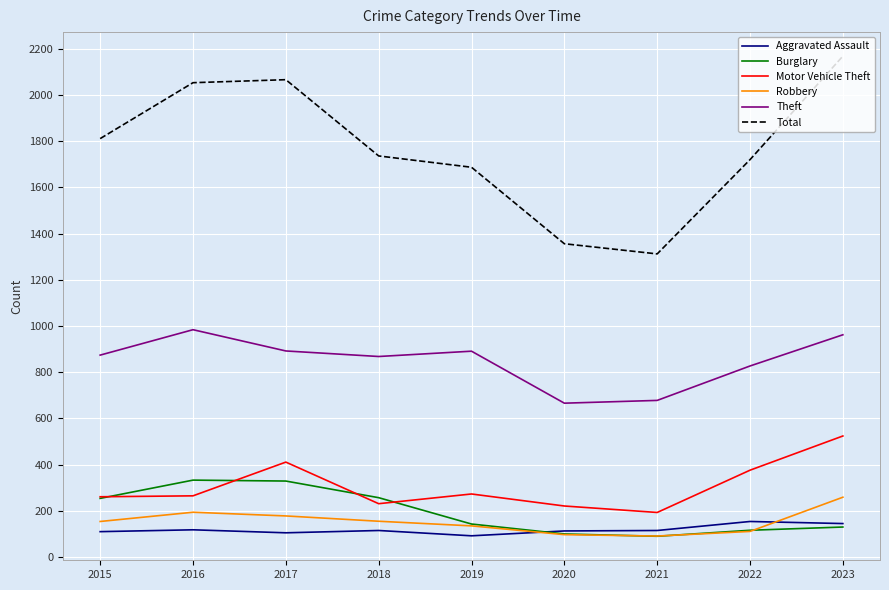

At how many categories does at least one series exceed 1471?

7